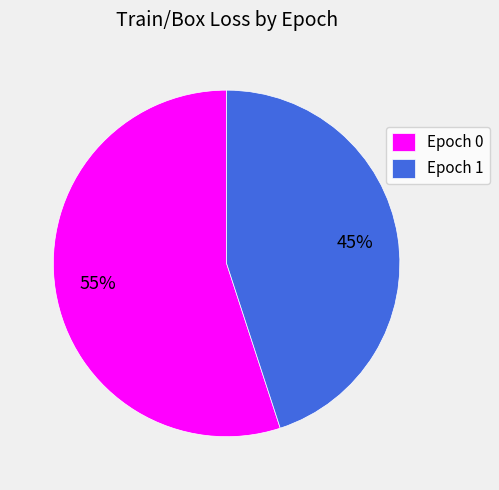

The Epoch 1 slice represents 45% of the pie. True or false?

True